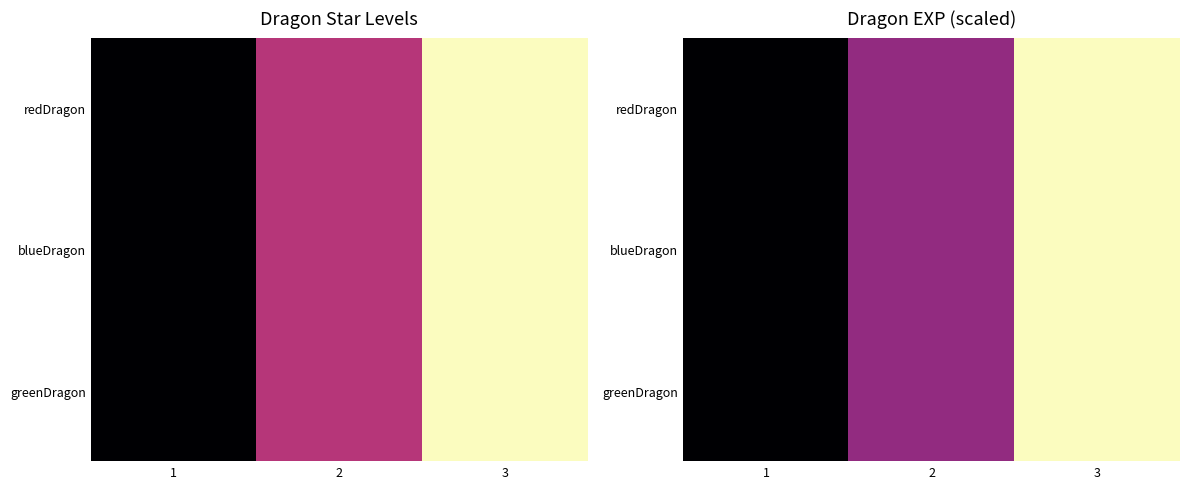

How many values in the blueDragon series exceed 0?

2